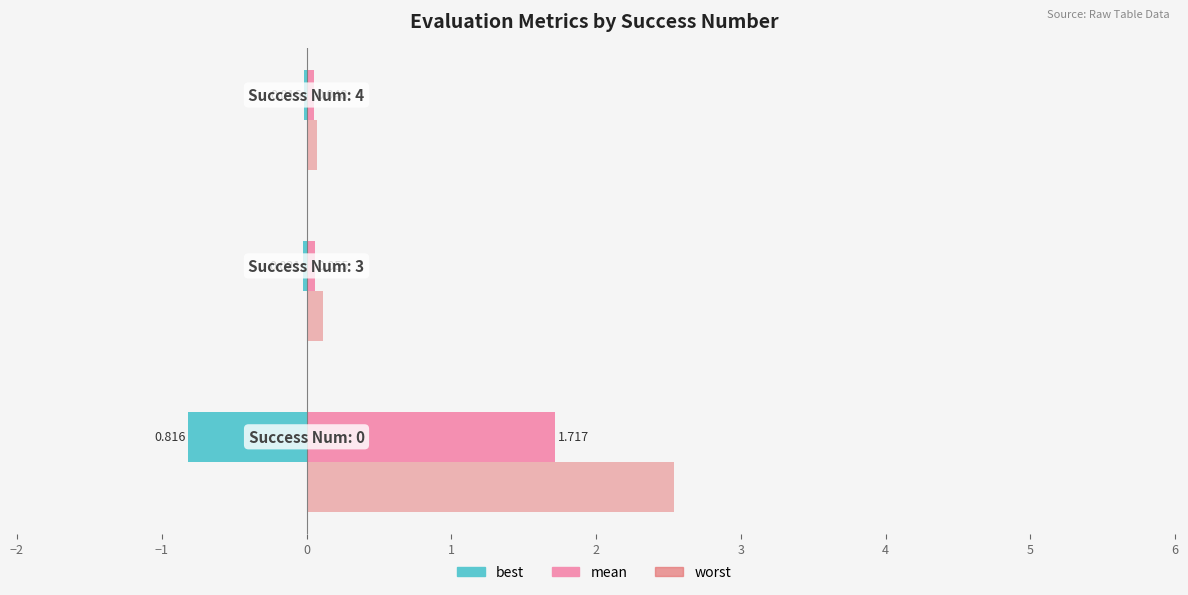

Which series has the largest total across all categories?

worst